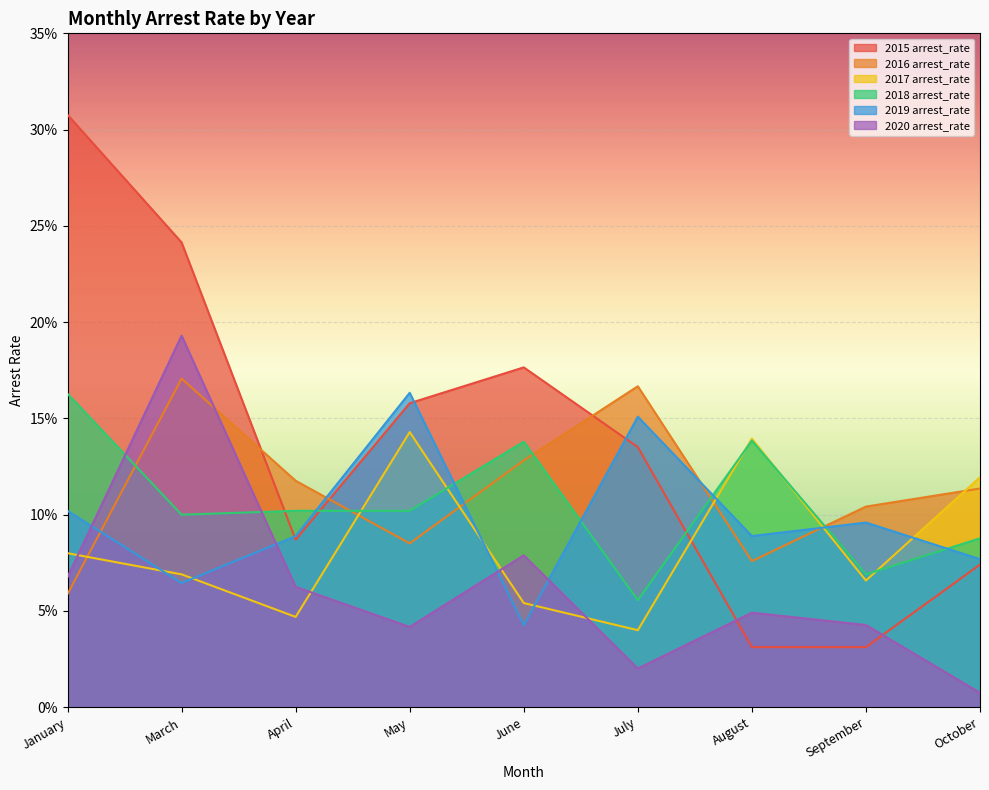

What is the label of the 4th point from the left?

May